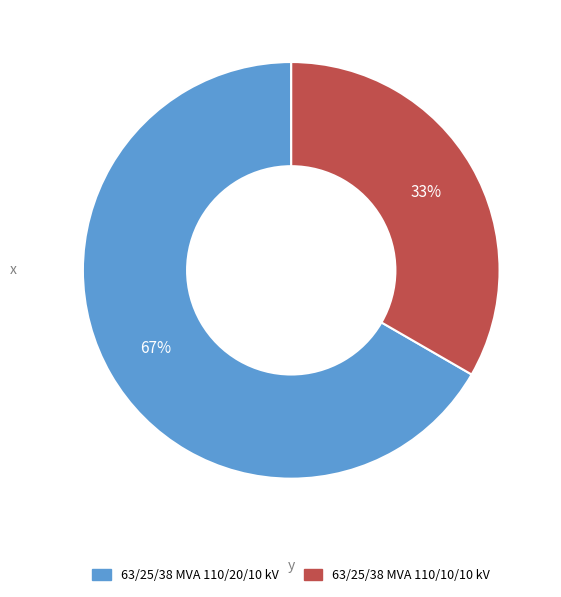

Which category accounts for the majority?

63/25/38 MVA 110/20/10 kV